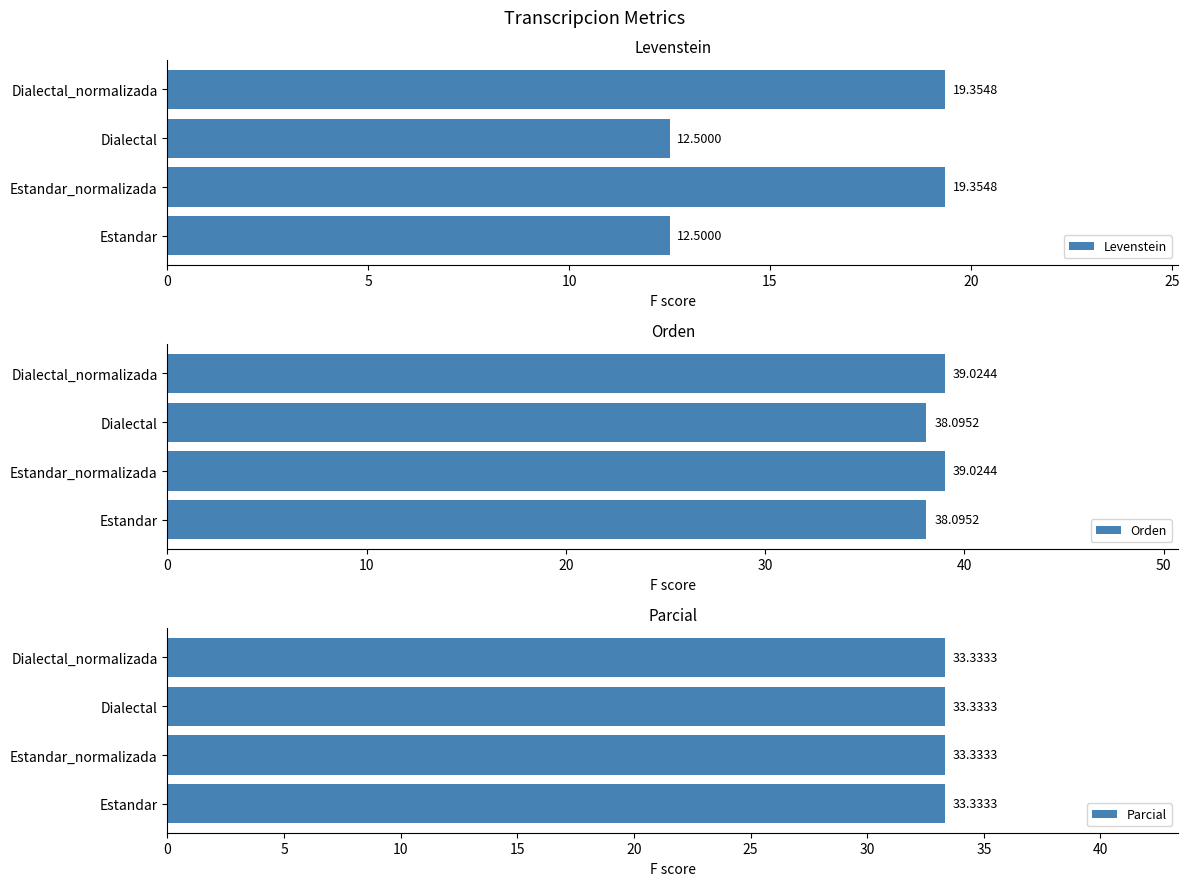

What are all the series names shown in the legend?

Levenstein, Orden, Parcial